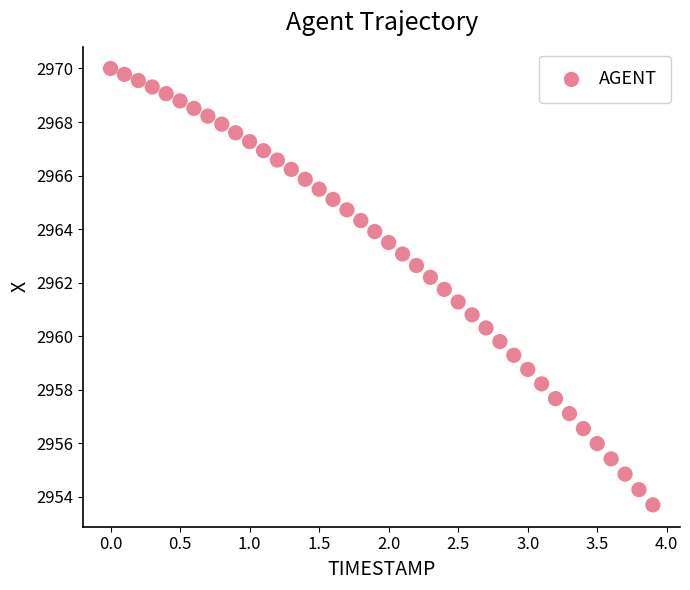

What is the range of X values (max minus min)?

3.9